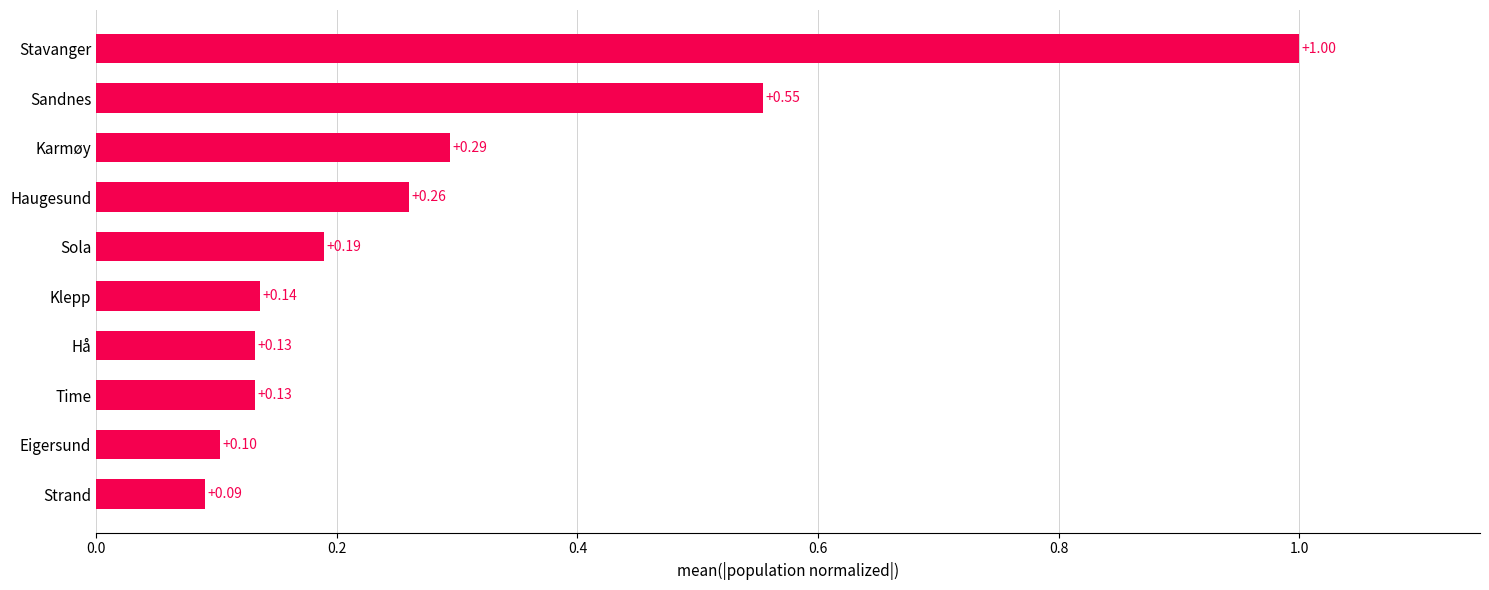

Does the chart contain stacked bars?

No